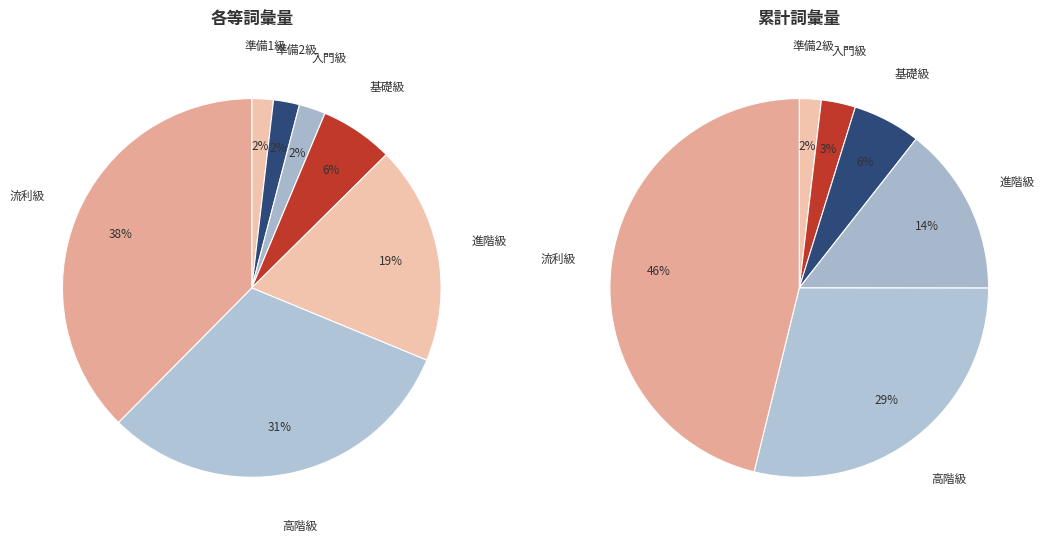

What percentage is NOT represented by 準備2級?

97.8%